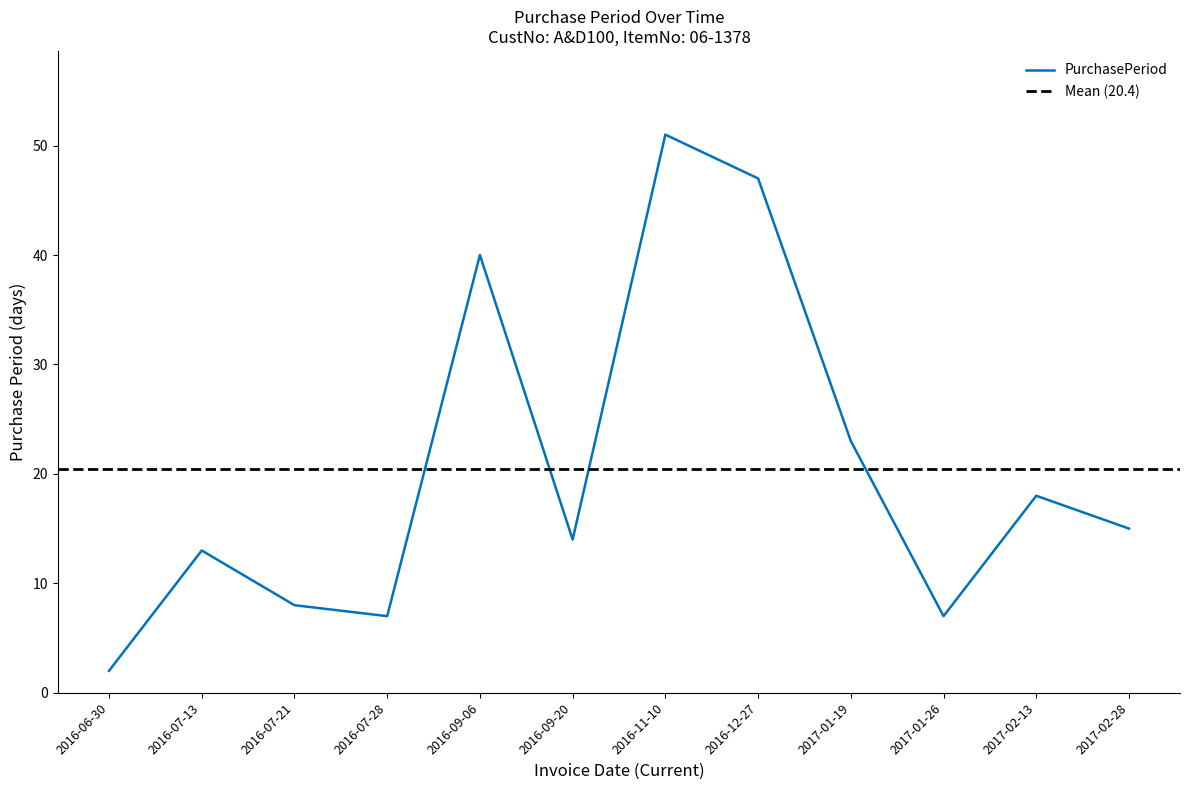

Does the chart have visible grid lines?

No